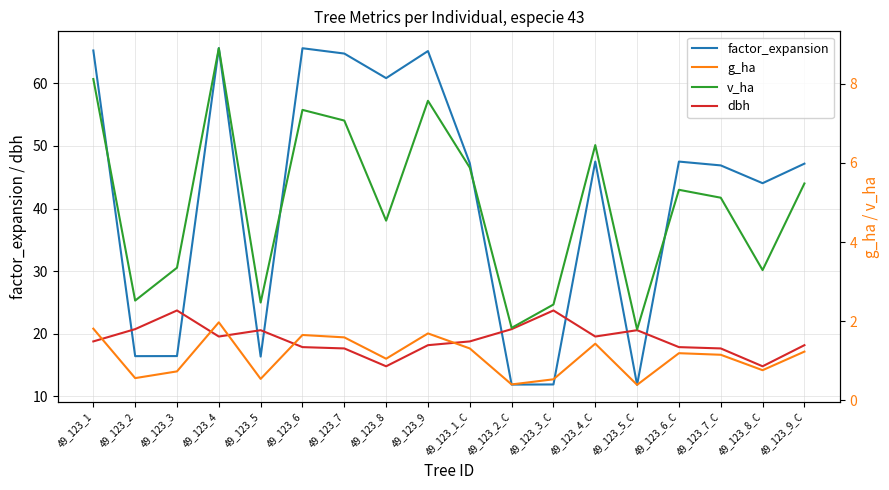

Which category has the lowest value in the factor_expansion series?

49_123_5_C